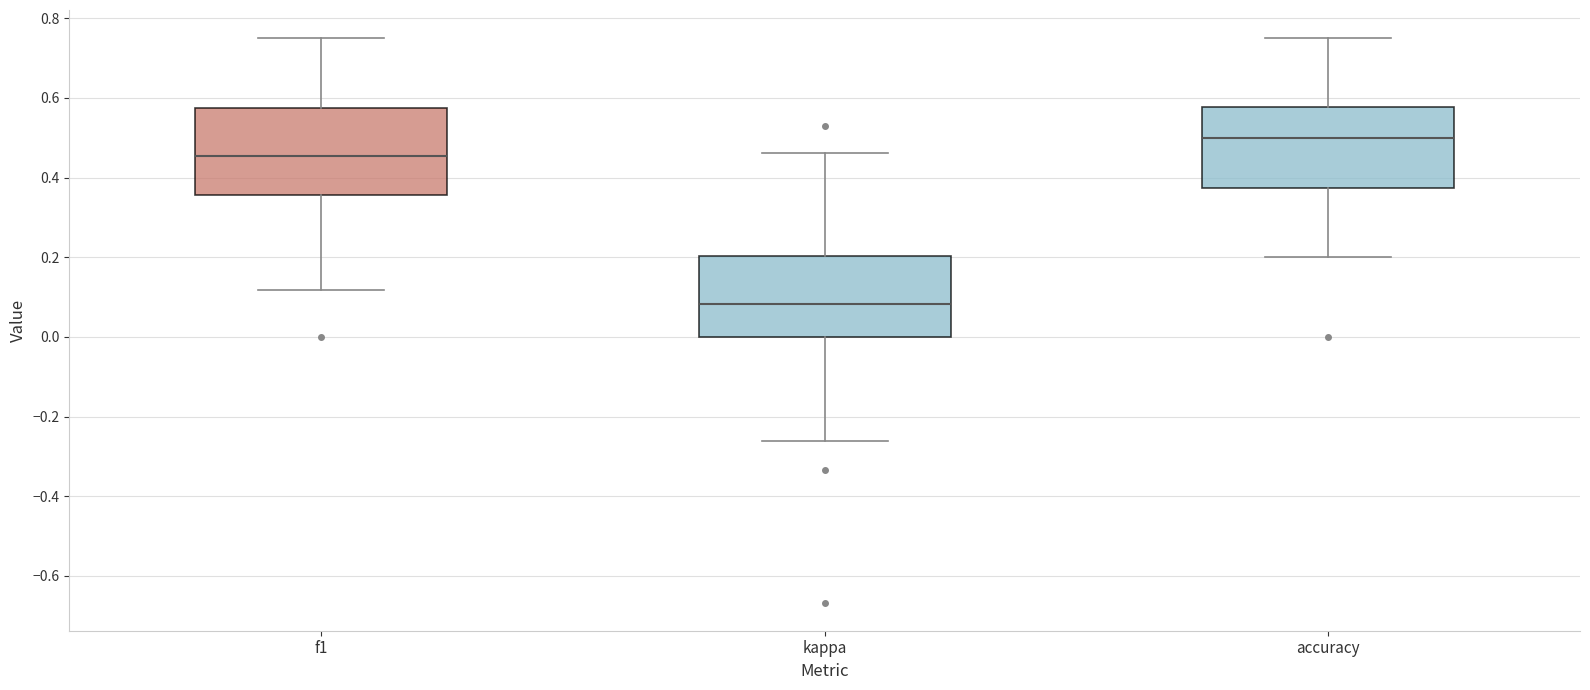

Reading left to right, read every box against the y-axis: the position of its median line, the range the box covers, and the ends of its whiskers. The values are not printed on the chart, so give them approximately, as read against the axis.

f1: median 0.46, box 0.36 to 0.58, whiskers 0.12 to 0.76
kappa: median 0.08, box 0.00 to 0.20, whiskers -0.26 to 0.46
accuracy: median 0.50, box 0.38 to 0.58, whiskers 0.20 to 0.76